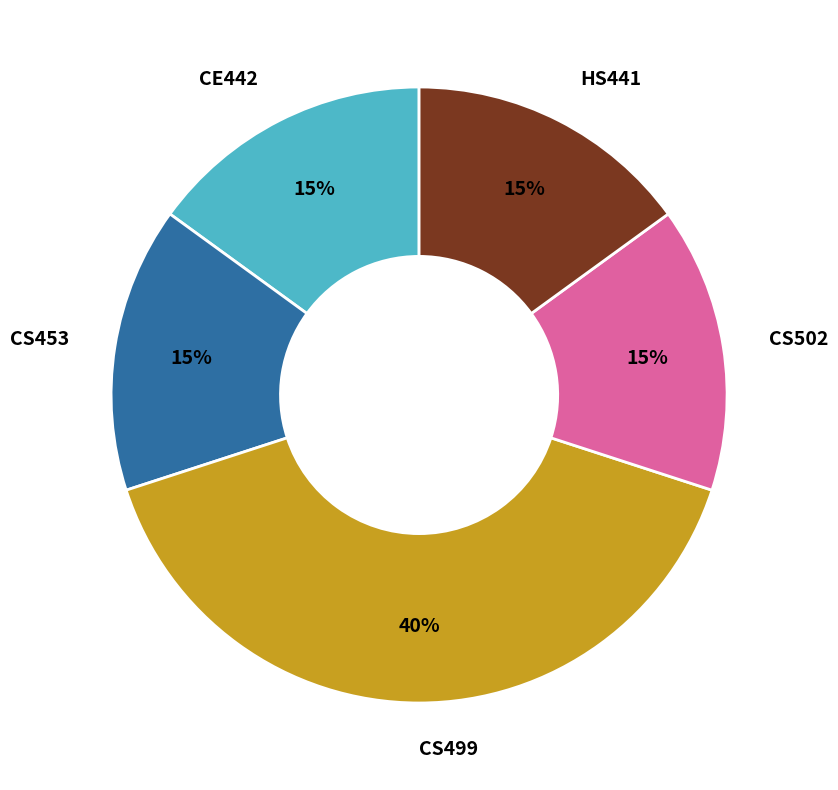

To the nearest percent, what portion does HS441 represent?

15%